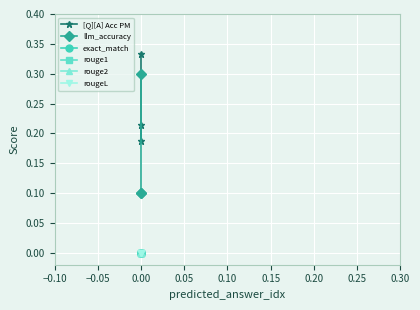

What is the difference between the maximum and second lowest values in the [Q][A] Acc PM series?

0.1